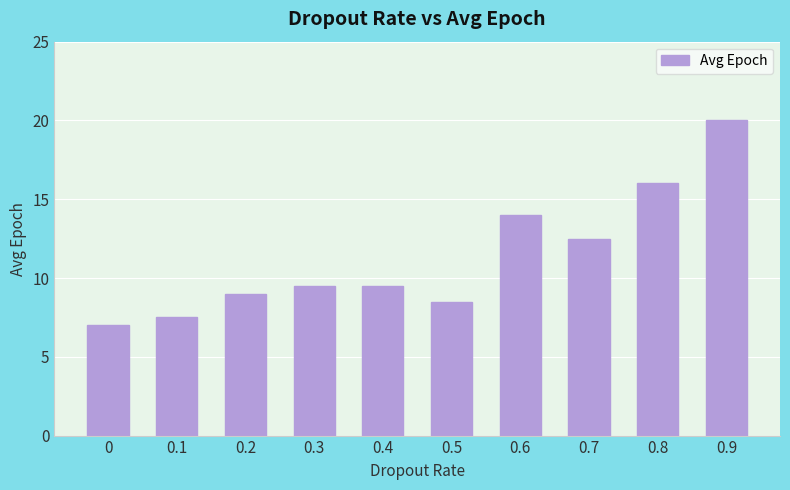

What is the label of the 1st bar from the right?

0.9